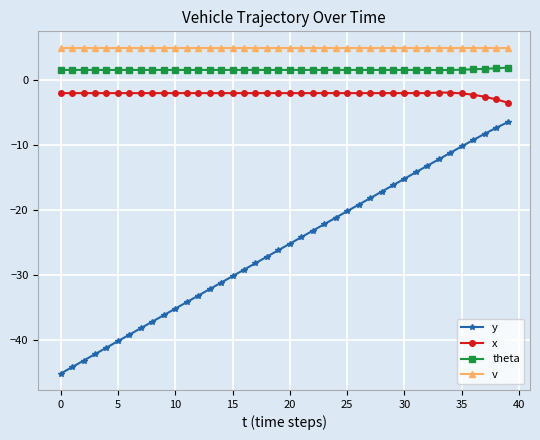

True or false: theta and x cross at least once.

False